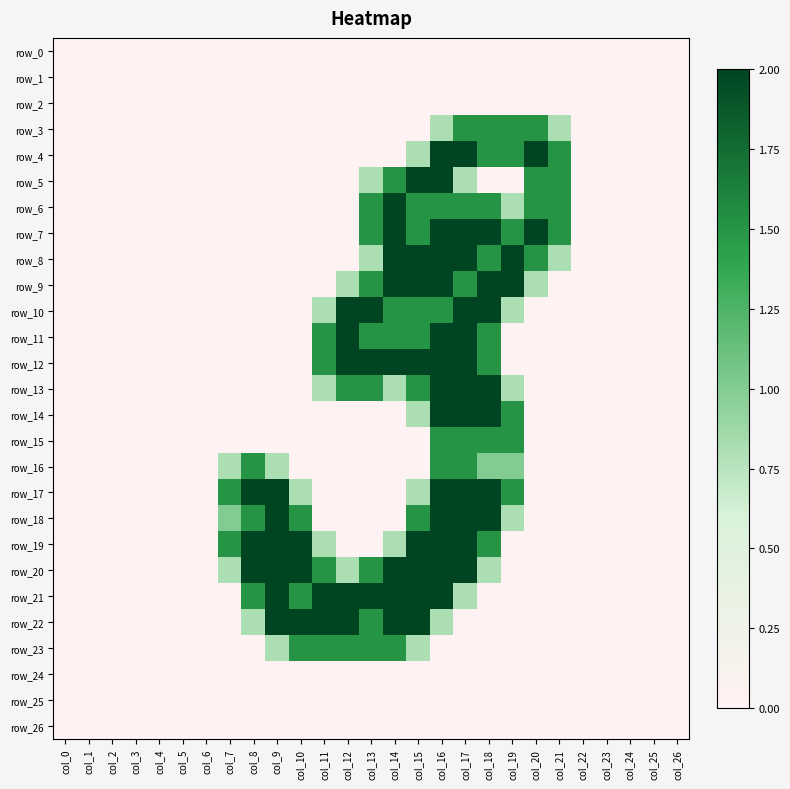

Between col_12 and col_19, which series saw the biggest shift?

row_8